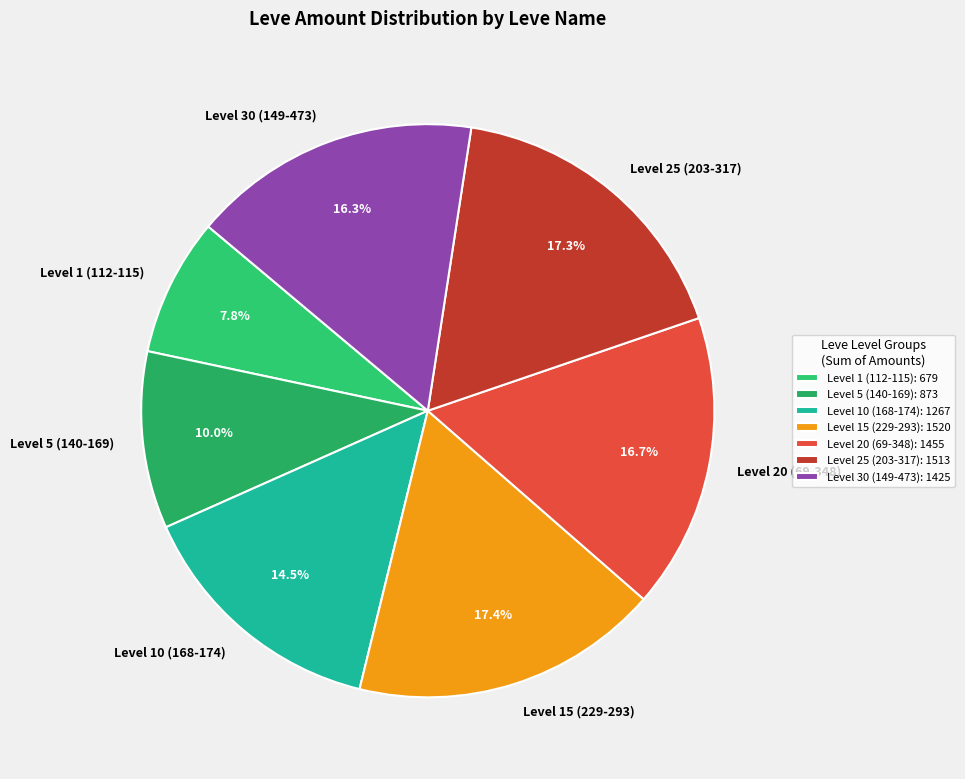

Which has a higher value, Level 25 (203-317) or Level 5 (140-169)?

Level 25 (203-317)